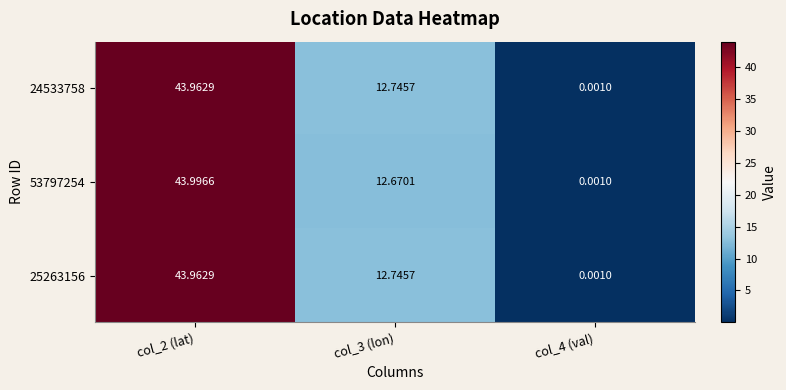

Is the value of 25263156 at col_2 (lat) greater than the value of 24533758 at col_4 (val)?

Yes